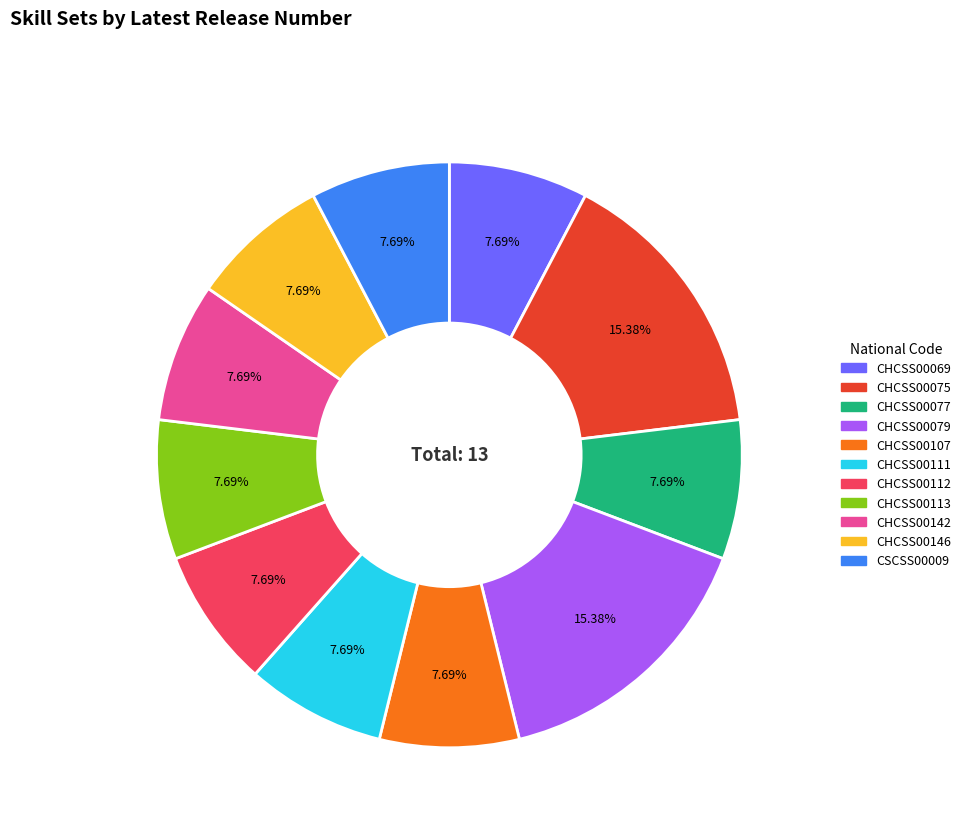

To the nearest percent, what is the combined percentage of CHCSS00107 and CHCSS00069?

15%